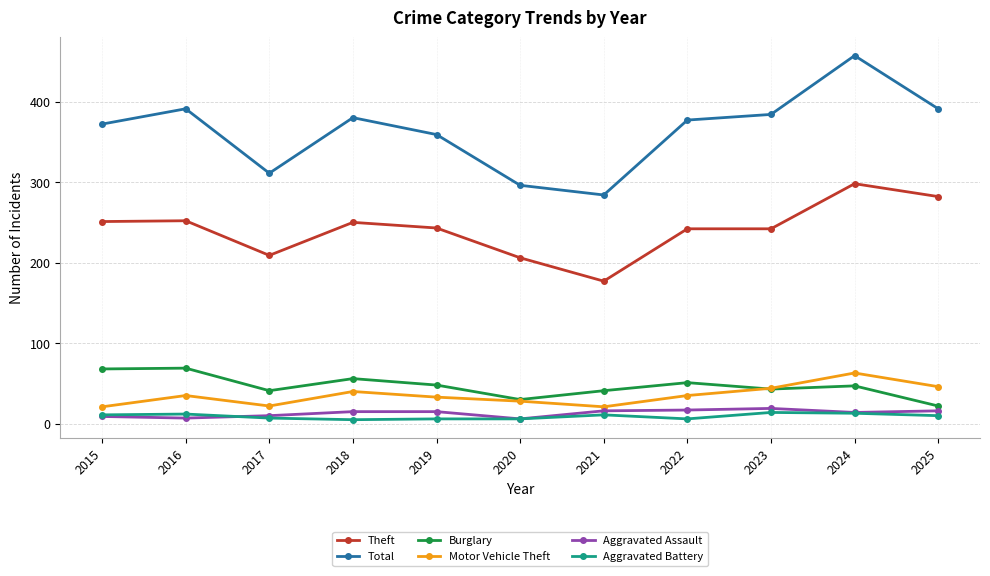

How many lines are shown in the chart?

6